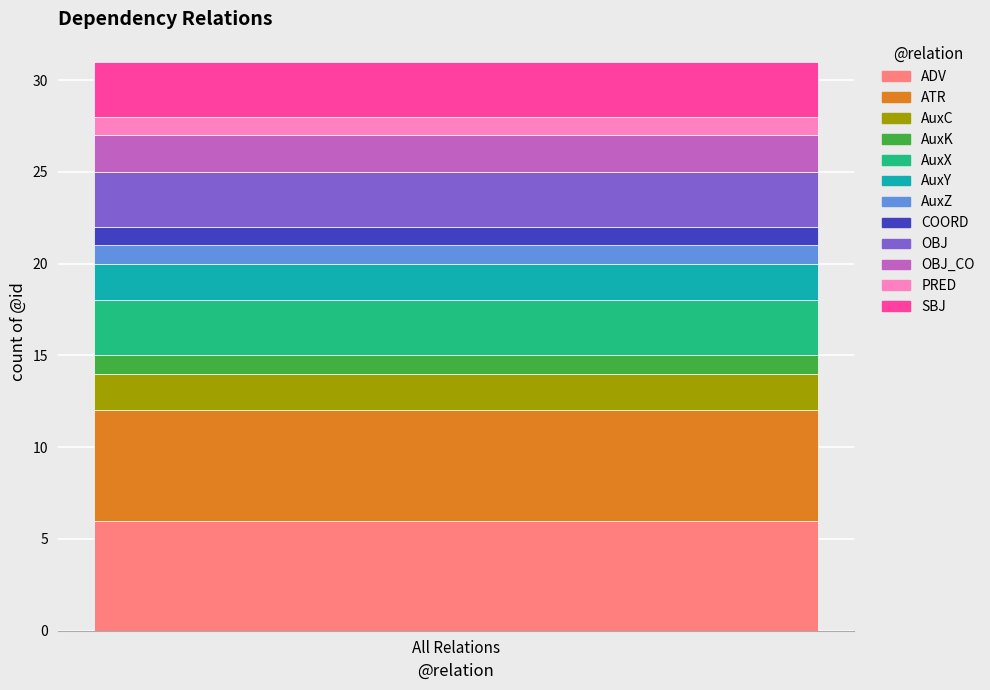

Is it true that ADV equals 6 at All Relations?

True